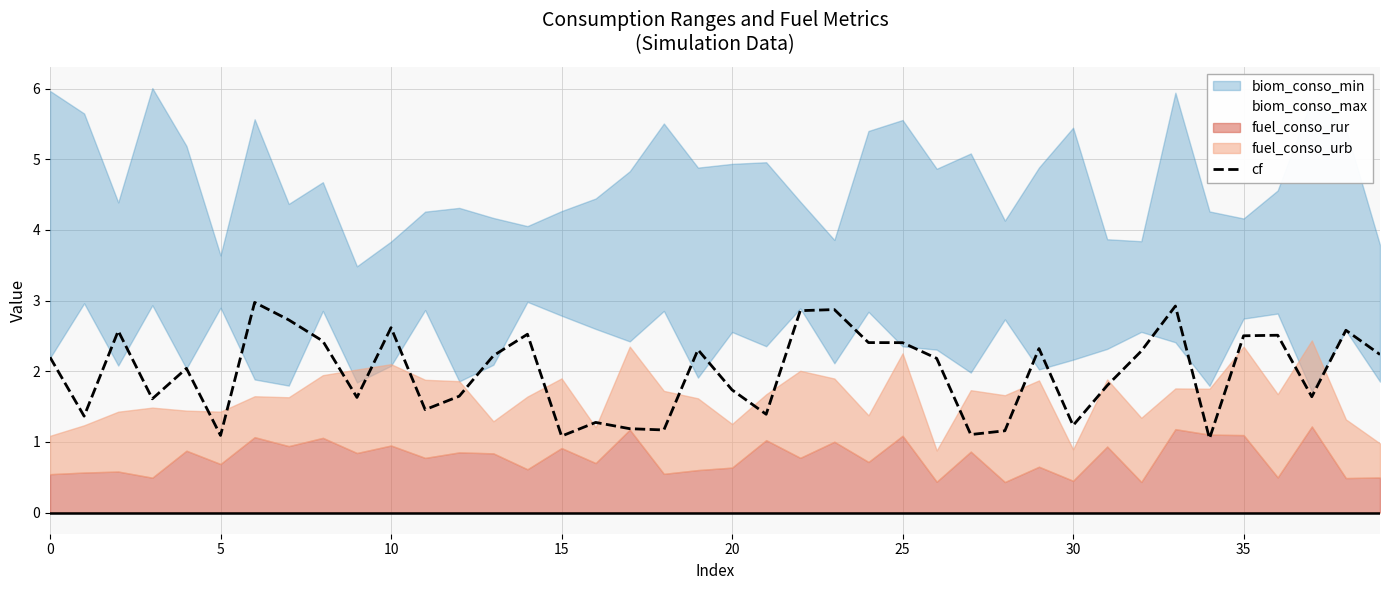

The value of cf at 0 is 2.2. True or false?

True